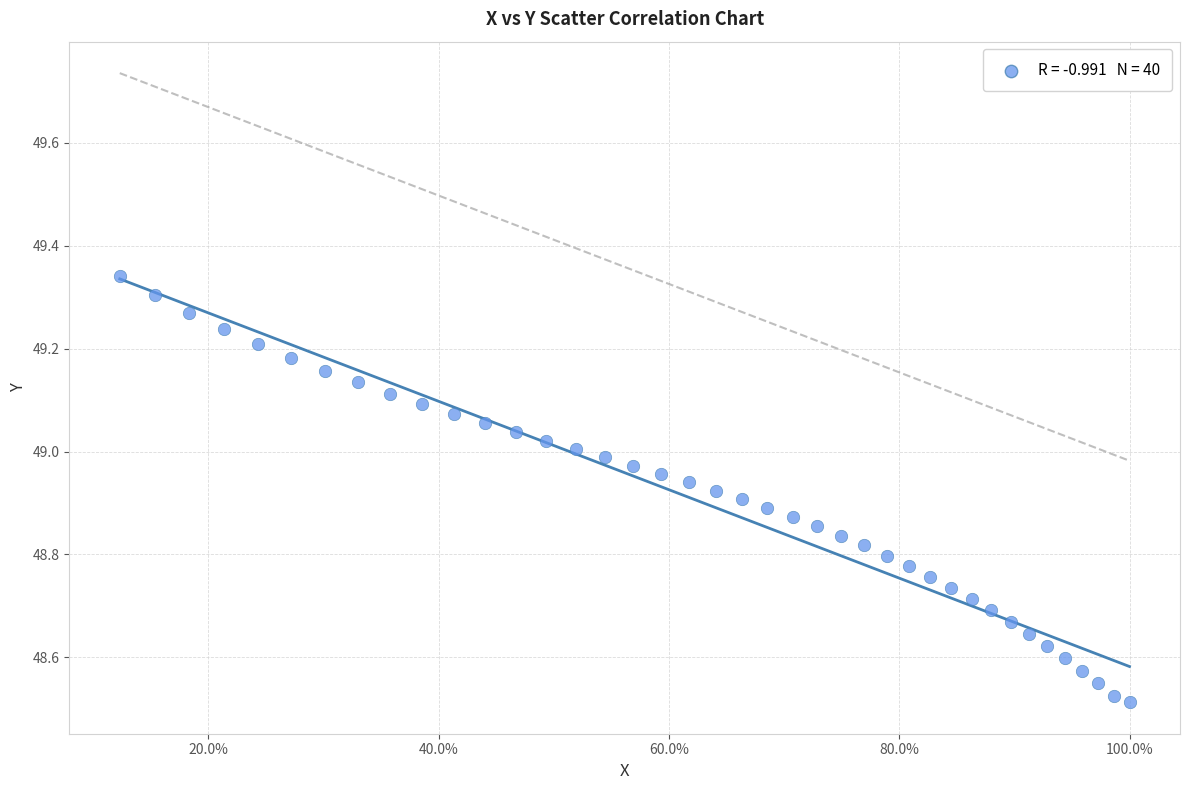

What is the range of Y values (max minus min)?

0.8